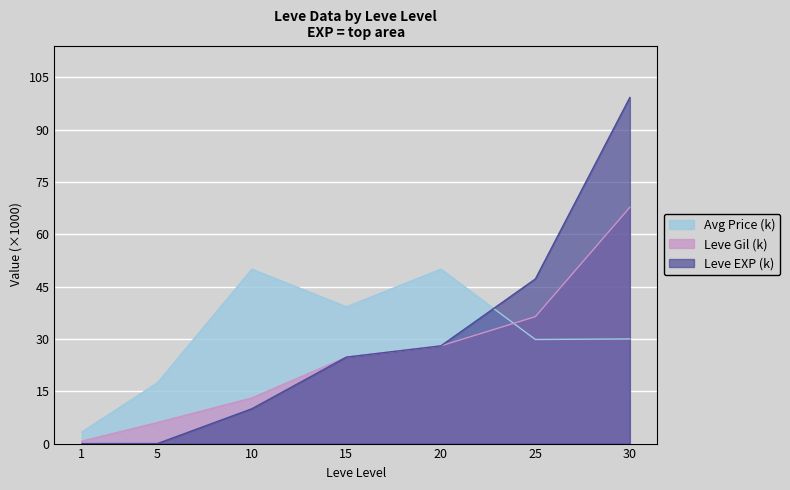

What is the value of the Leve EXP point at the 5th from the left?

28.0